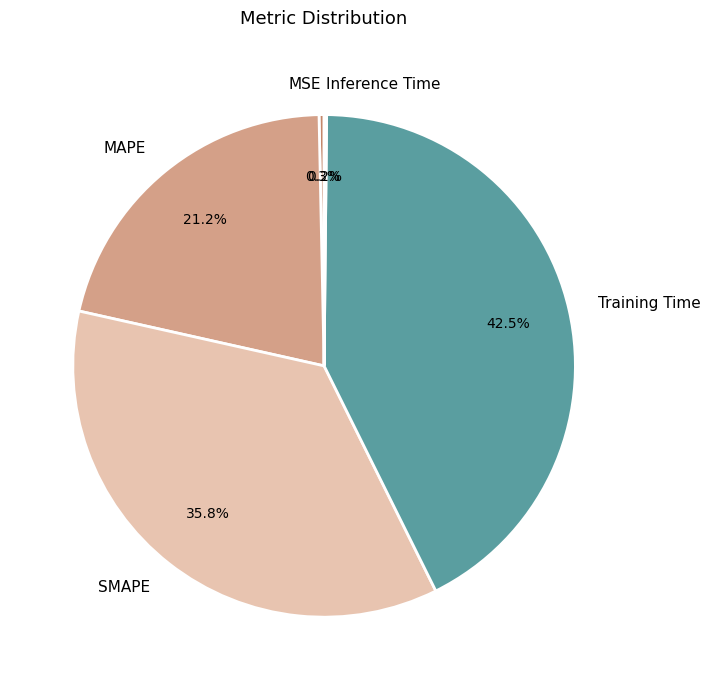

What portion of the pie excludes MSE?

99.7%